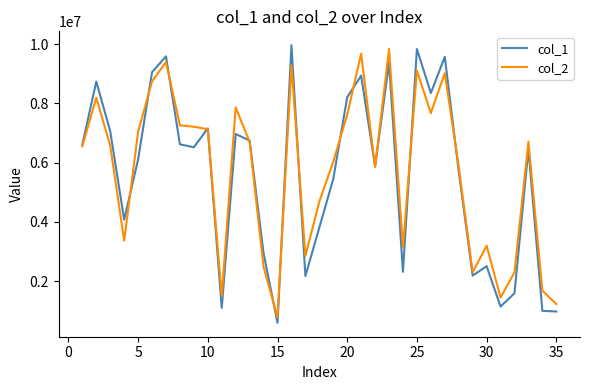

What is the greatest value displayed?

9964025